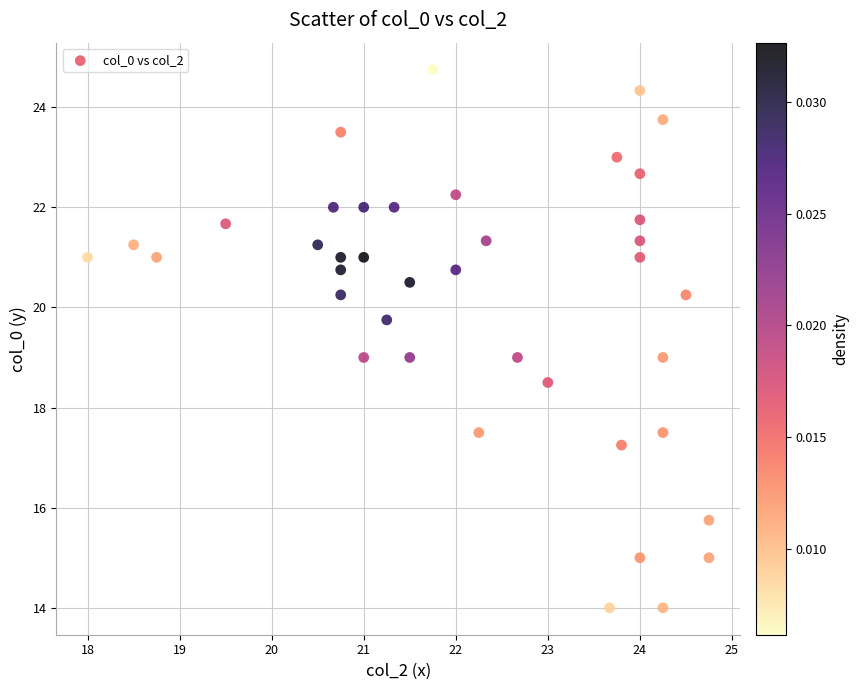

What is the range of X values (max minus min)?

6.8